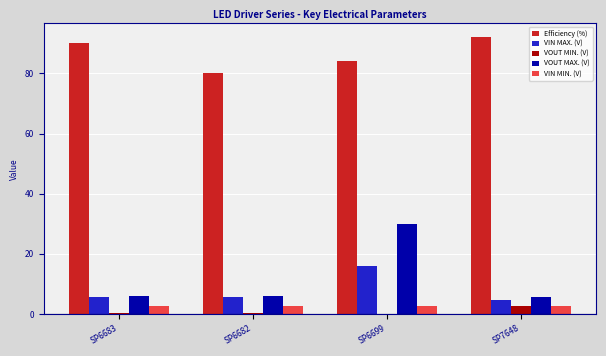

Which series has the largest range (max minus min)?

VOUT MAX. (V)